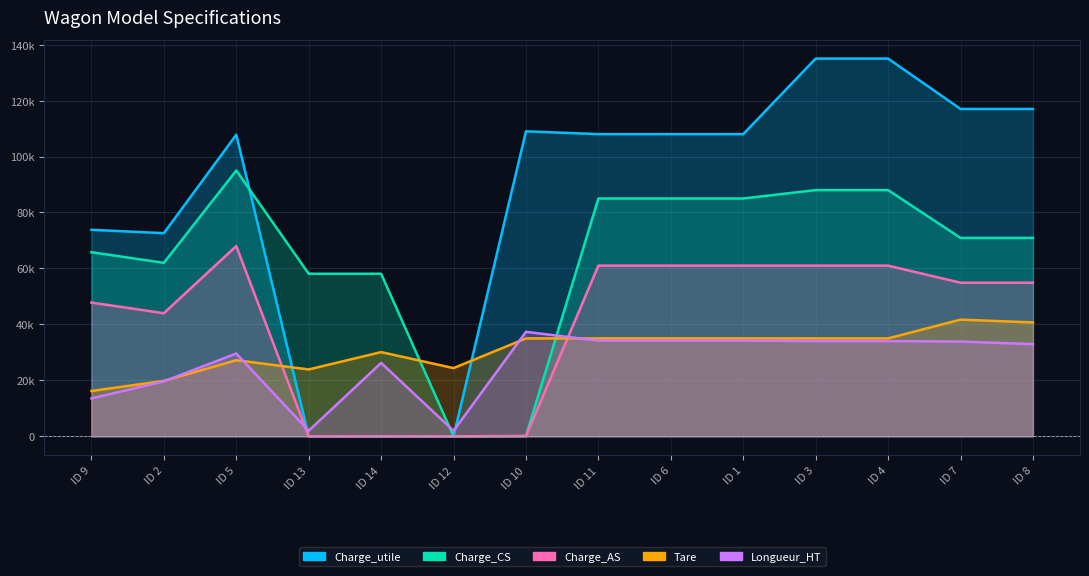

What is the label of the 2nd point from the right?

ID 7